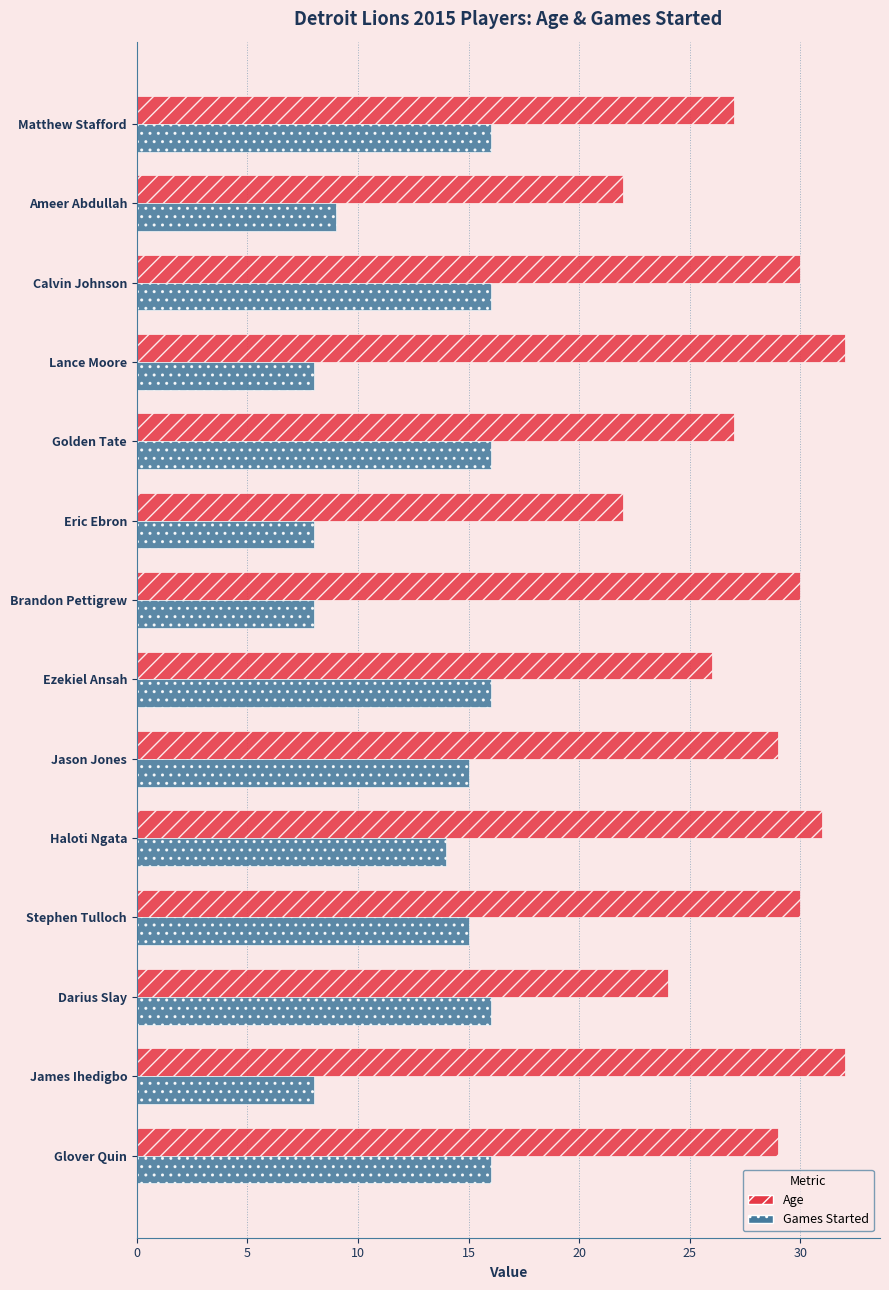

What is the minimum value for Games Started?

8